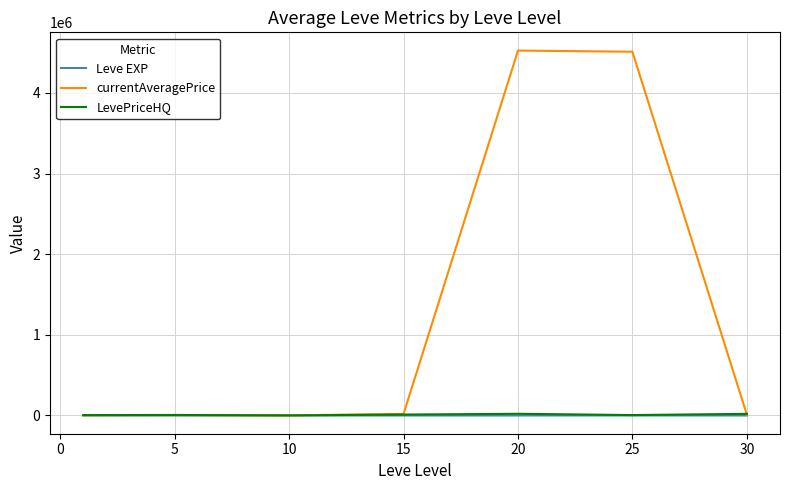

Which series has the largest total across all categories?

currentAveragePrice